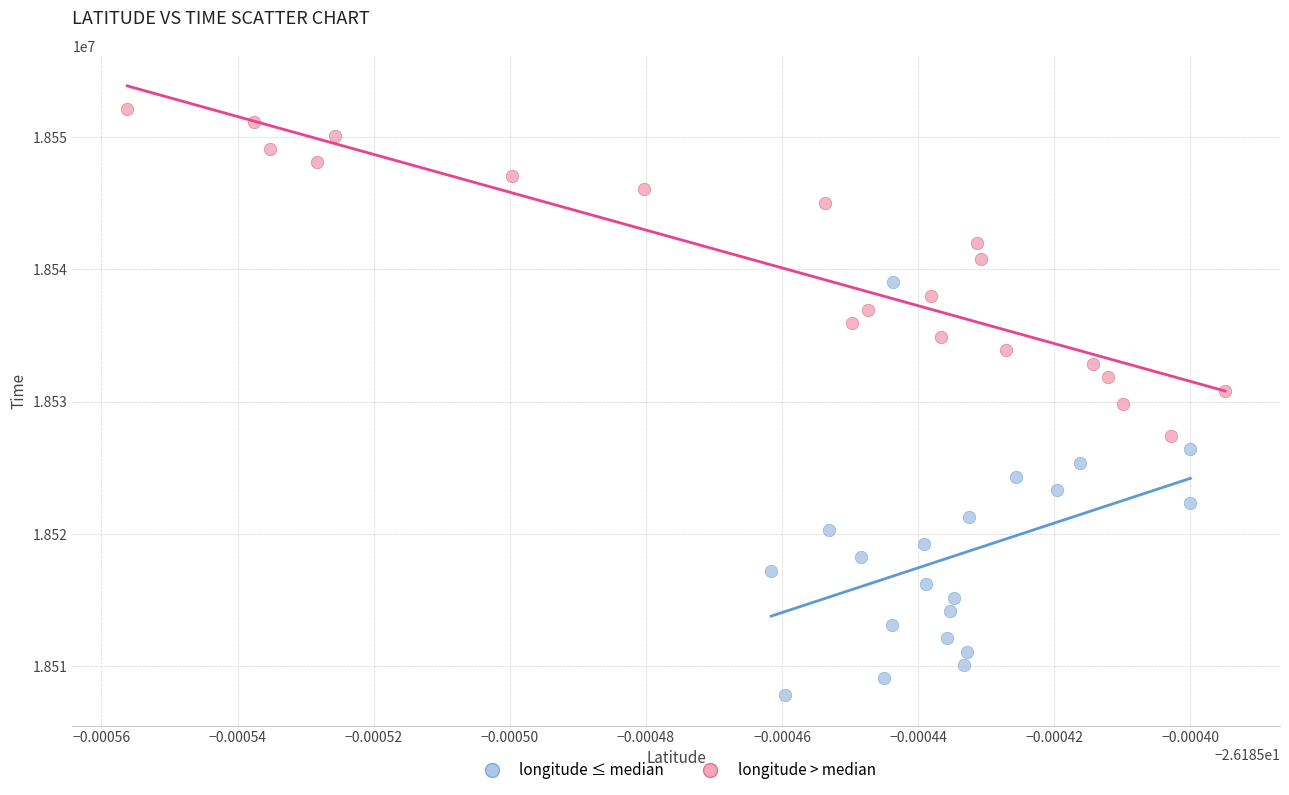

Which series reaches the maximum Y coordinate?

longitude > median